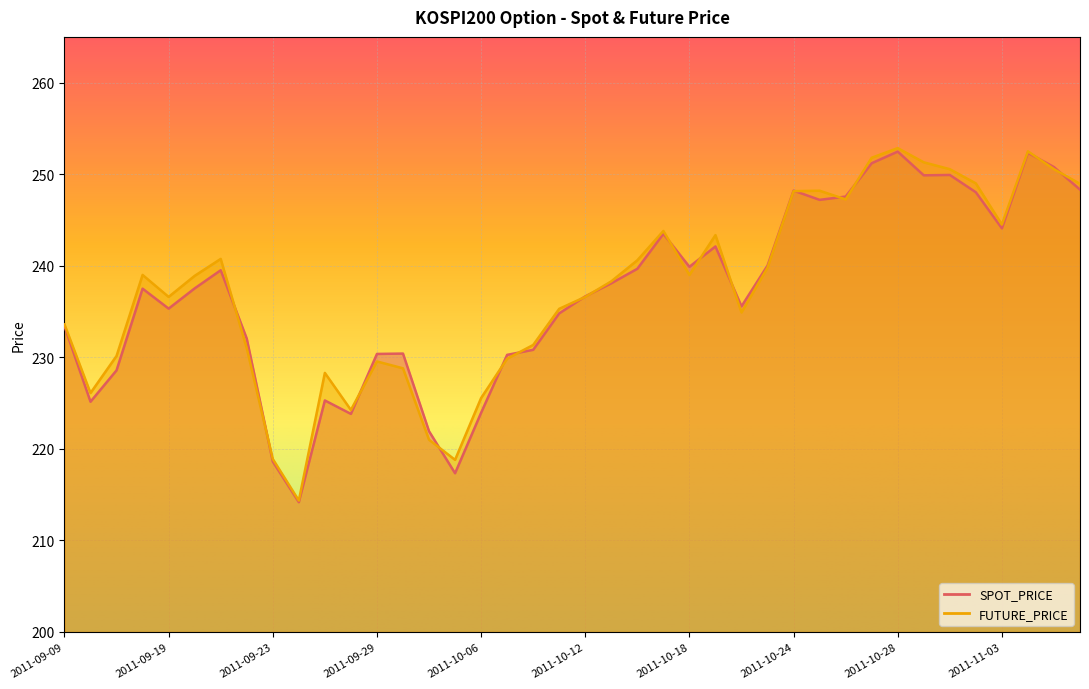

Reading left to right, extract all data points from this chart.

SPOT_PRICE: 2011-09-09=233.4	2011-09-14=225.2	2011-09-15=228.6	2011-09-16=237.5	2011-09-19=235.3	2011-09-20=237.5	2011-09-21=239.5	2011-09-22=232.1	2011-09-23=218.6	2011-09-26=214.2	2011-09-27=225.3	2011-09-28=223.8	2011-09-29=230.4	2011-09-30=230.4	2011-10-04=221.9	2011-10-05=217.3	2011-10-06=223.9	2011-10-07=230.3	2011-10-10=230.8	2011-10-11=234.8	2011-10-12=236.7	2011-10-13=238.1	2011-10-14=239.7	2011-10-17=243.5	2011-10-18=239.9	2011-10-19=242.1	2011-10-20=235.6	2011-10-21=240.0	2011-10-24=248.2	2011-10-25=247.2	2011-10-26=247.6	2011-10-27=251.2	2011-10-28=252.5	2011-10-31=249.9	2011-11-01=249.9	2011-11-02=248.0	2011-11-03=244.1	2011-11-04=252.3	2011-11-07=250.8	2011-11-08=248.3
FUTURE_PRICE: 2011-09-09=233.6	2011-09-14=226.1	2011-09-15=230.2	2011-09-16=239.0	2011-09-19=236.6	2011-09-20=238.9	2011-09-21=240.8	2011-09-22=231.0	2011-09-23=218.9	2011-09-26=214.3	2011-09-27=228.3	2011-09-28=224.2	2011-09-29=229.6	2011-09-30=228.8	2011-10-04=221.0	2011-10-05=218.8	2011-10-06=225.6	2011-10-07=229.8	2011-10-10=231.3	2011-10-11=235.3	2011-10-12=236.6	2011-10-13=238.3	2011-10-14=240.6	2011-10-17=243.8	2011-10-18=239.0	2011-10-19=243.3	2011-10-20=234.9	2011-10-21=239.8	2011-10-24=248.2	2011-10-25=248.2	2011-10-26=247.2	2011-10-27=251.8	2011-10-28=252.8	2011-10-31=251.3	2011-11-01=250.6	2011-11-02=249.0	2011-11-03=244.5	2011-11-04=252.5	2011-11-07=250.6	2011-11-08=248.9